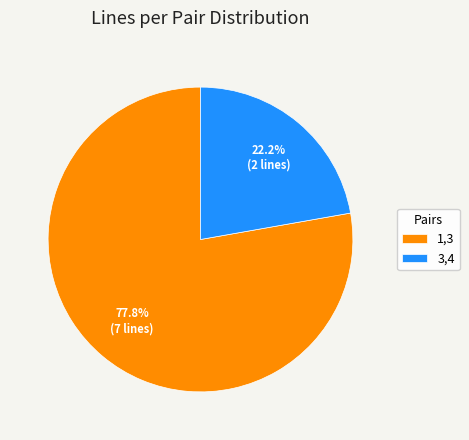

What is the smallest slice in the pie chart?

3,4